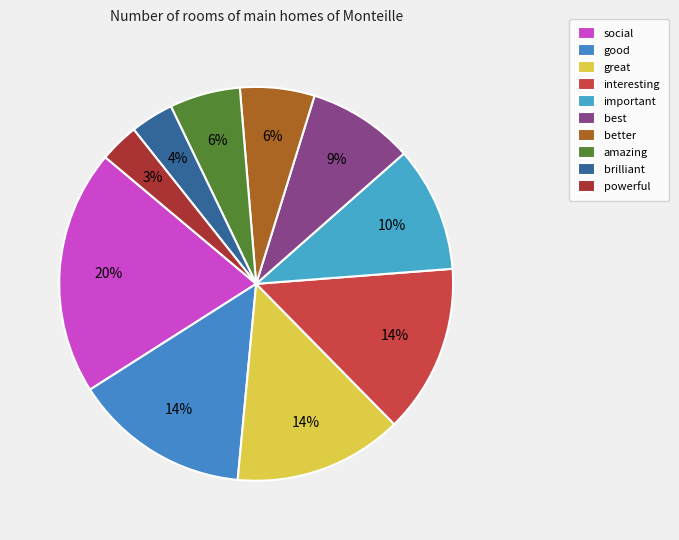

Which slice is the smallest?

powerful